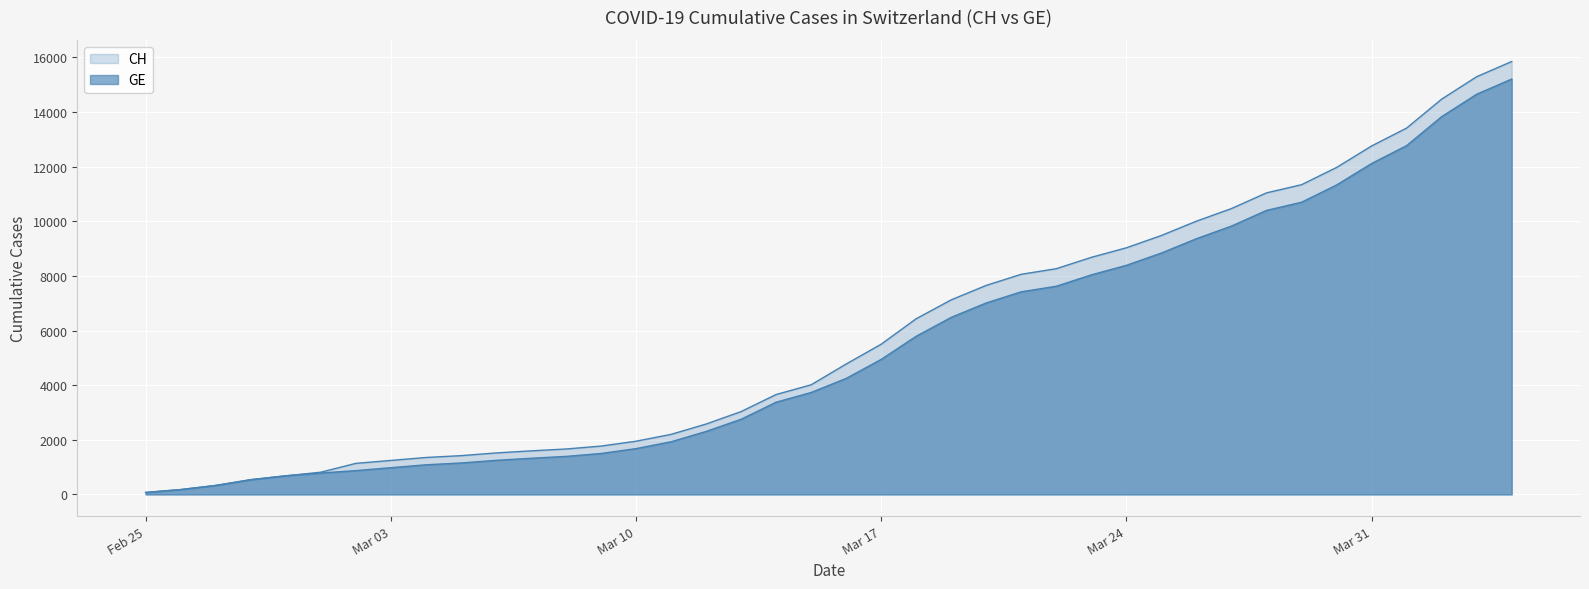

What is the label of the 17th point from the right?

2020-03-19